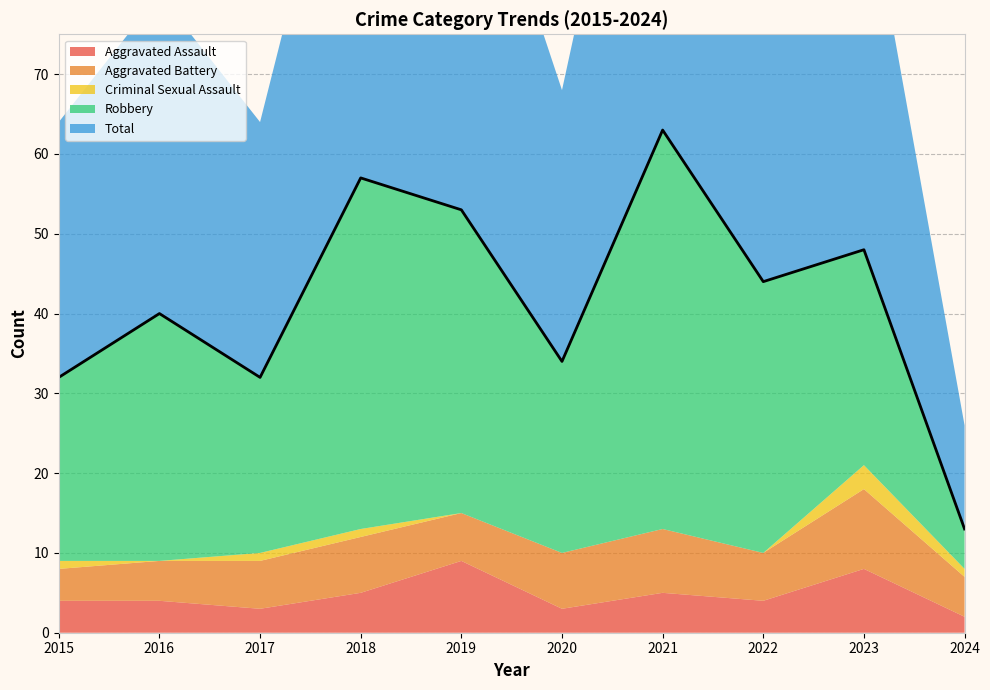

What are all the series names shown in the legend?

Aggravated Assault, Aggravated Battery, Criminal Sexual Assault, Robbery, Total